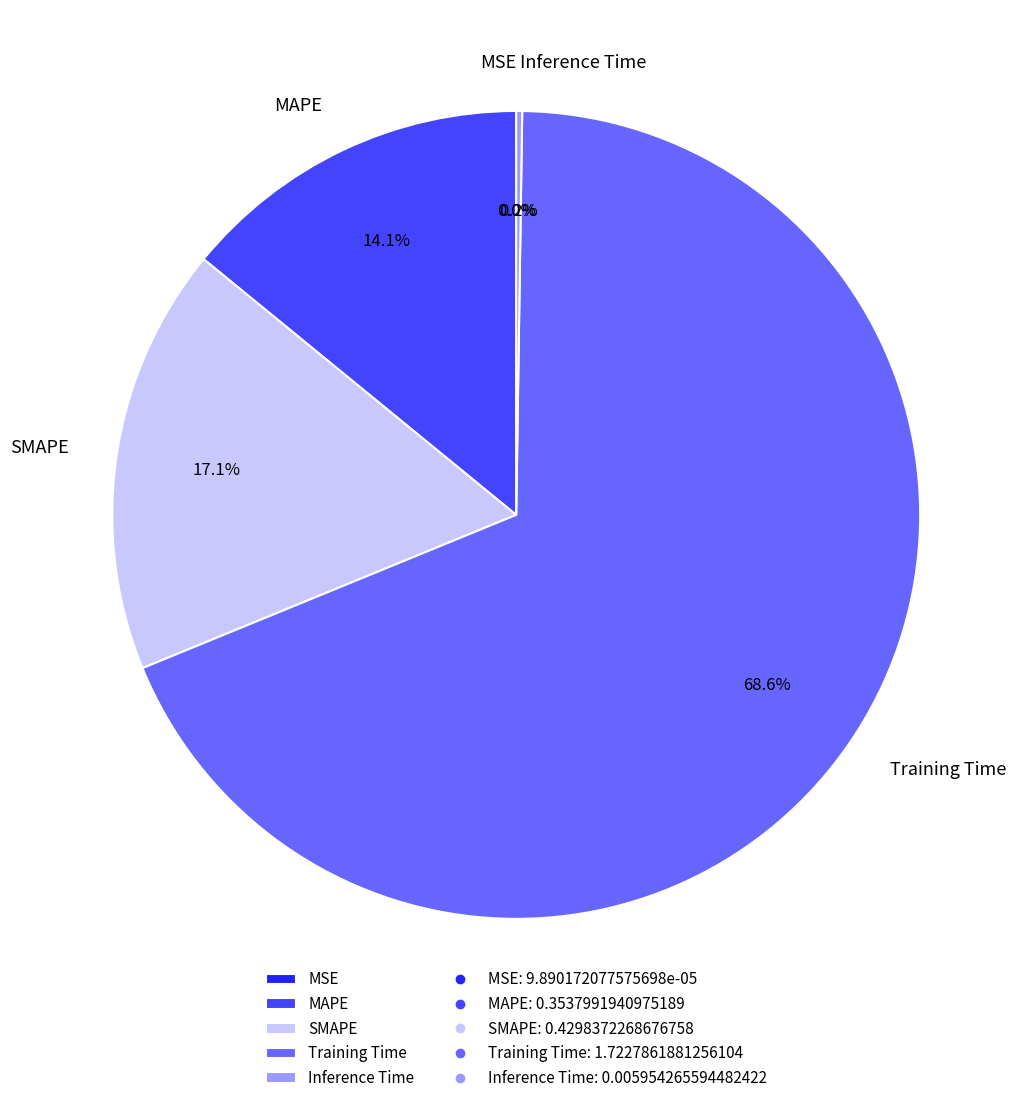

Does SMAPE represent more than half of the total?

No